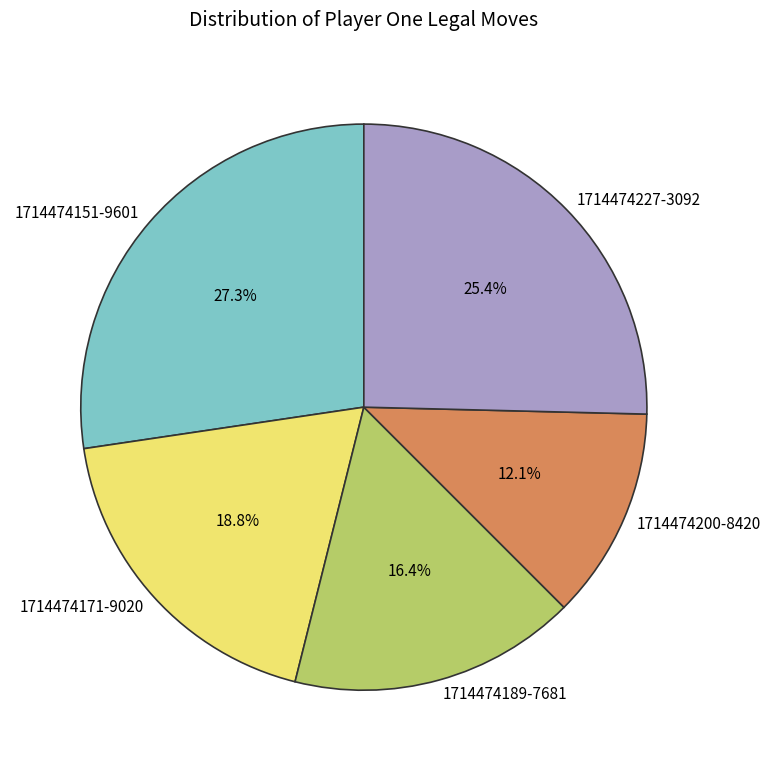

Is it true that 1714474151-9601 is 39% of the pie?

False